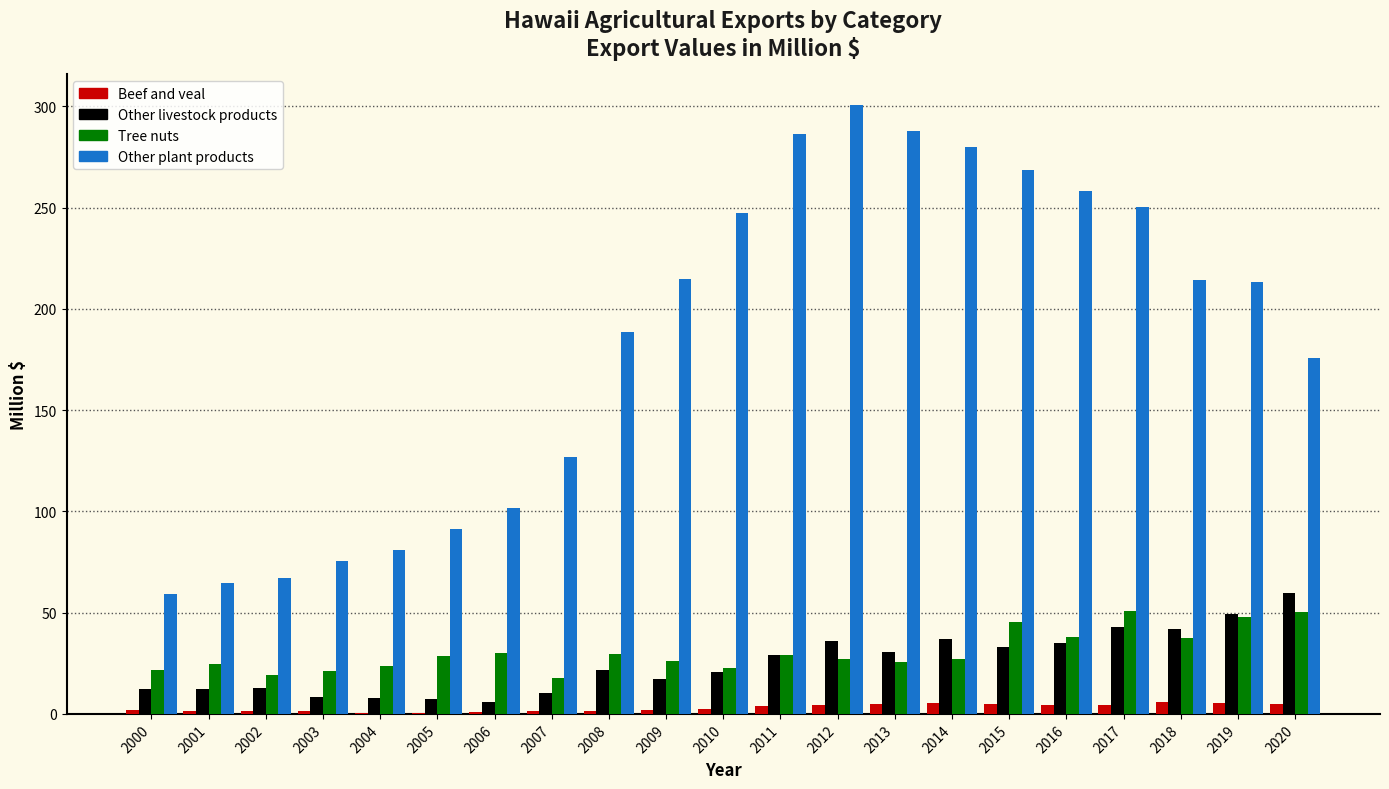

Between 2004 and 2013, which series saw the biggest shift?

Other plant products